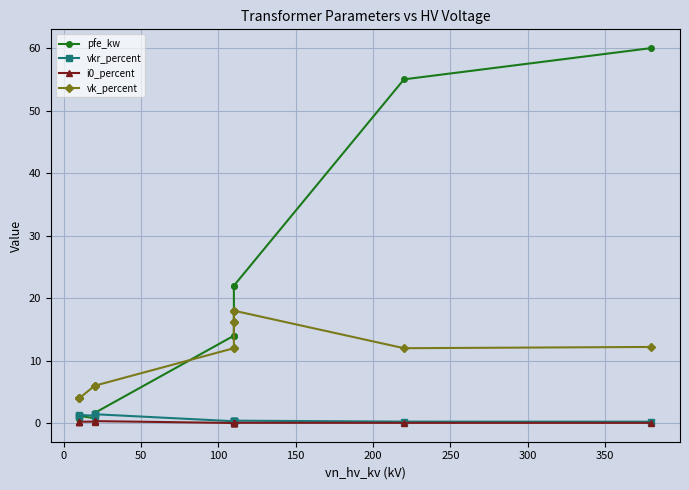

True or false: vkr_percent and vk_percent intersect in this chart.

False